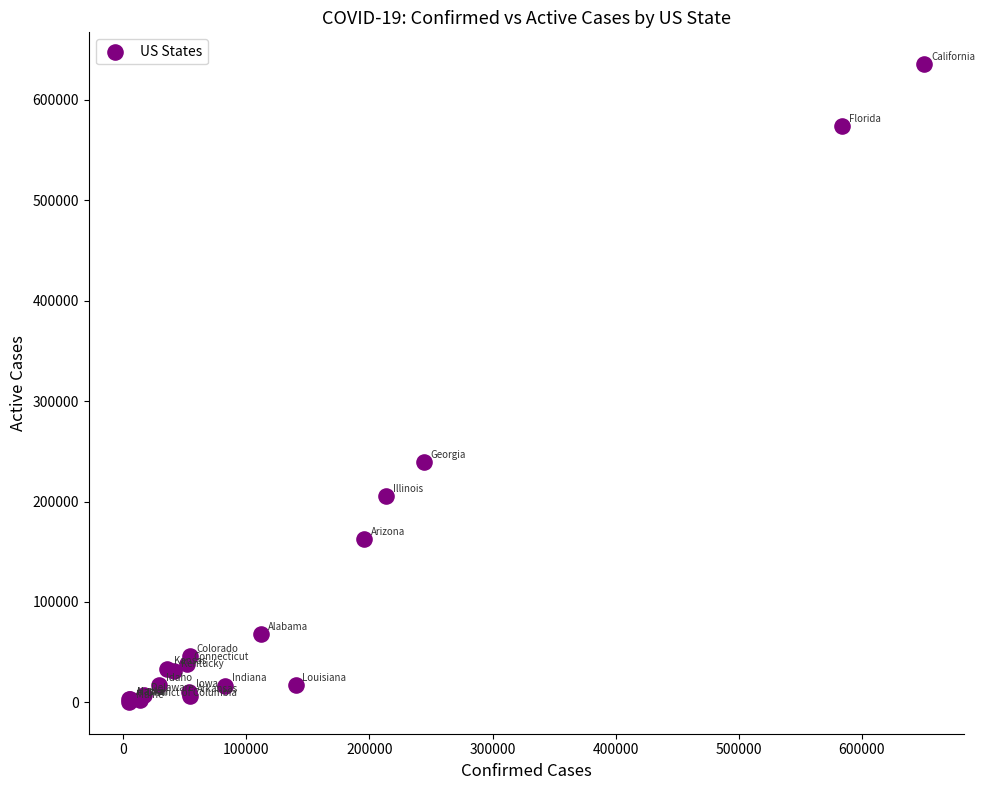

What Y value in the scatter plot is closest to 318015?

239133